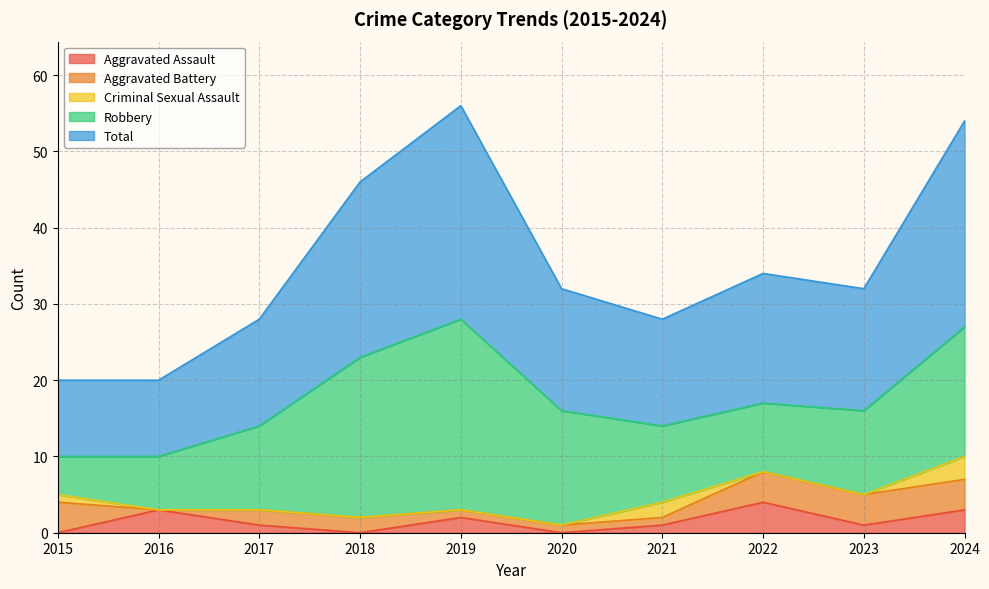

Reading left to right, what are all the values shown in this chart?

Aggravated Assault: 2015=0	2016=3	2017=1	2018=0	2019=2	2020=0	2021=1	2022=4	2023=1	2024=3
Aggravated Battery: 2015=4	2016=0	2017=2	2018=2	2019=1	2020=1	2021=1	2022=4	2023=4	2024=4
Criminal Sexual Assault: 2015=1	2016=0	2017=0	2018=0	2019=0	2020=0	2021=2	2022=0	2023=0	2024=3
Robbery: 2015=5	2016=7	2017=11	2018=21	2019=25	2020=15	2021=10	2022=9	2023=11	2024=17
Total: 2015=10	2016=10	2017=14	2018=23	2019=28	2020=16	2021=14	2022=17	2023=16	2024=27